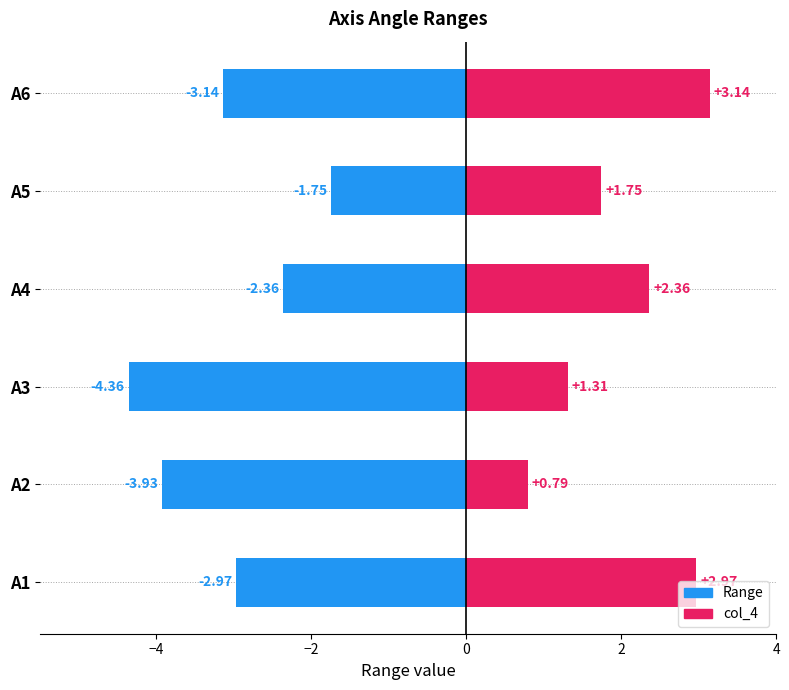

Reading left to right, transcribe all the data shown in this chart.

Range: -3.0	-3.9	-4.4	-2.4	-1.7	-3.1
col_4: 3.0	0.8	1.3	2.4	1.7	3.1